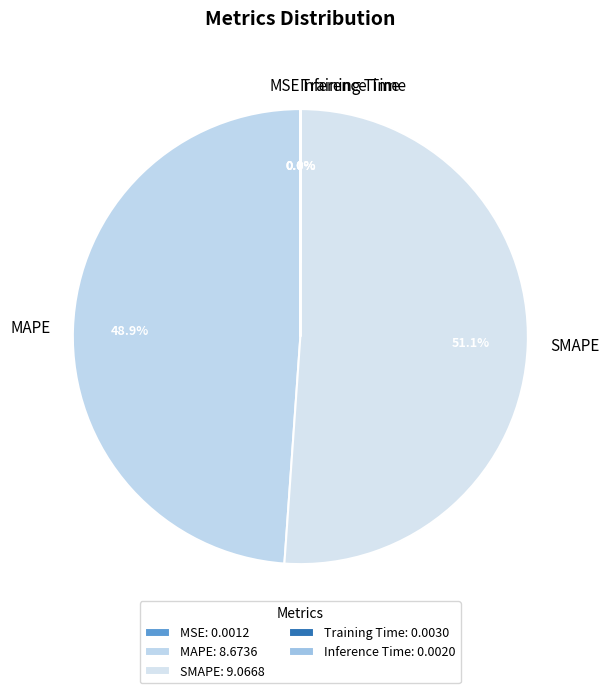

Do MAPE and SMAPE together represent more than half of the pie?

Yes